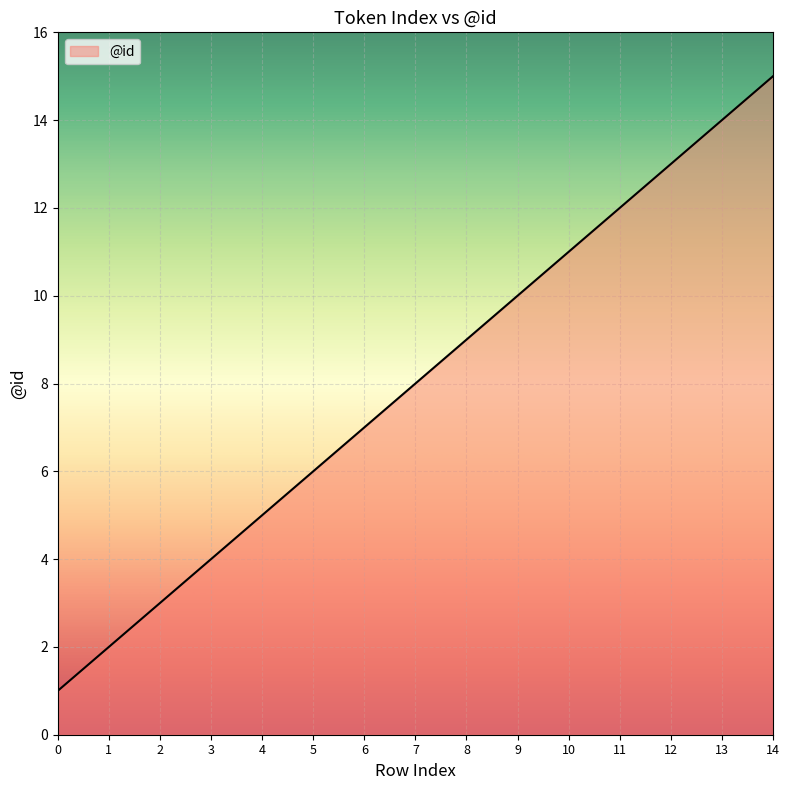

True or false: the data shows 9 at 8.

True